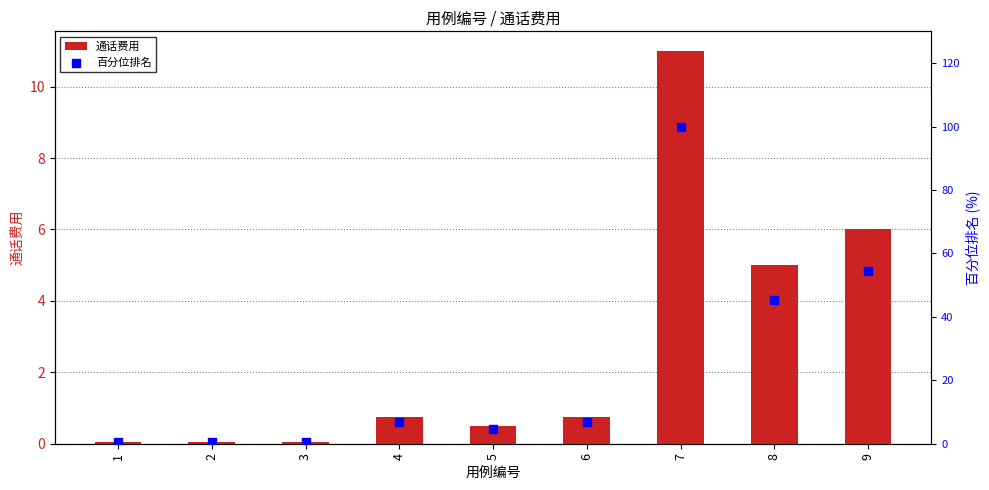

At how many categories does at least one series exceed 38?

3